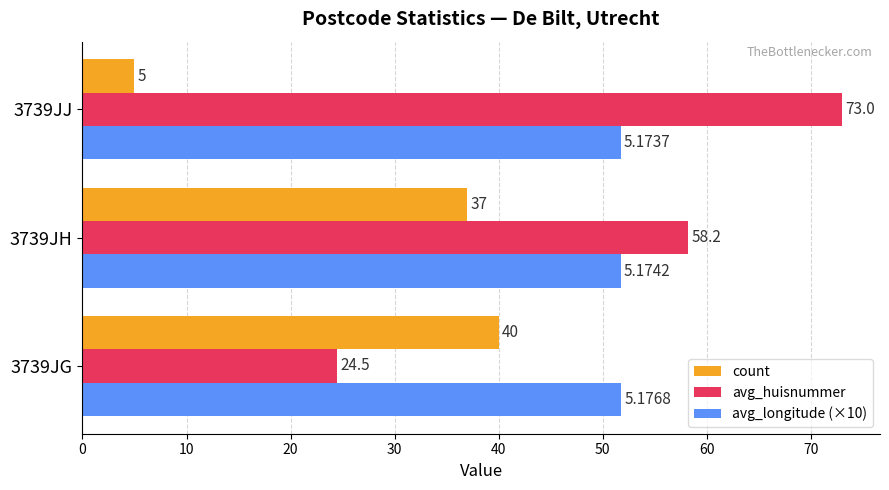

Which label corresponds to the largest value in the chart?

3739JJ